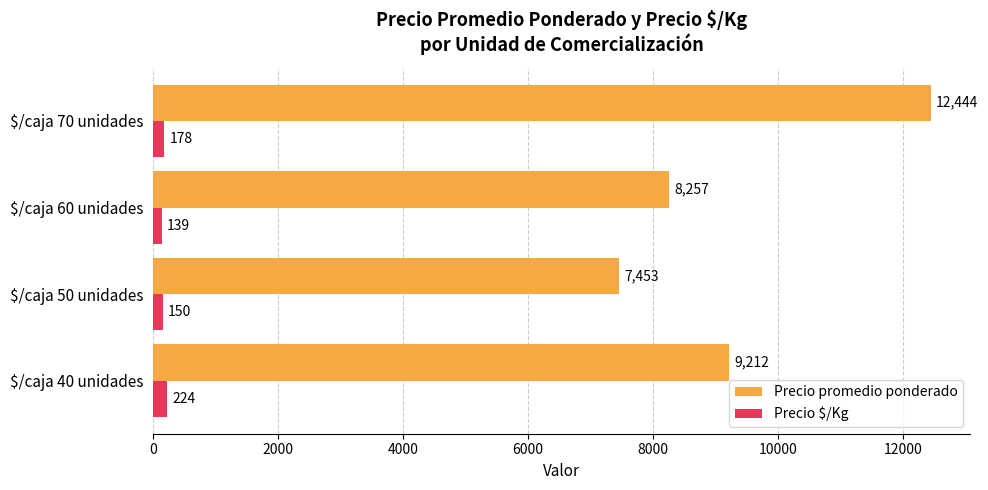

True or false: Precio promedio ponderado has a value of 12435 at $/caja 40 unidades.

False